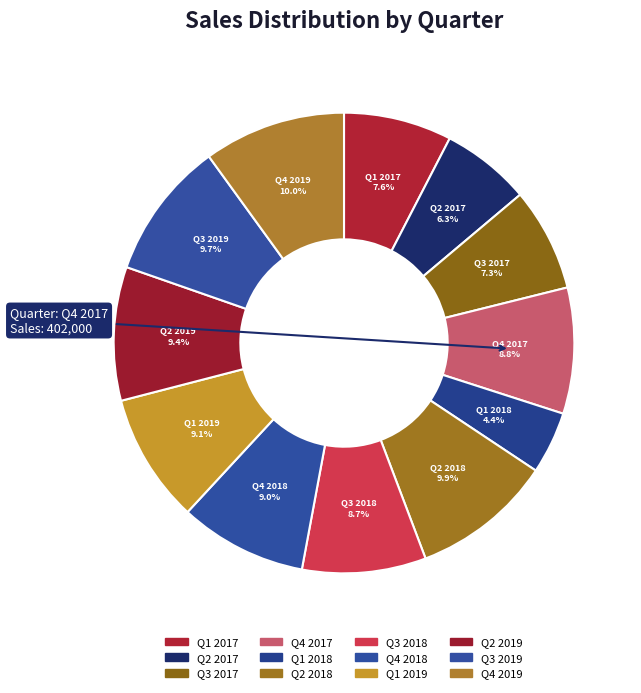

How many slices are in this pie chart?

12